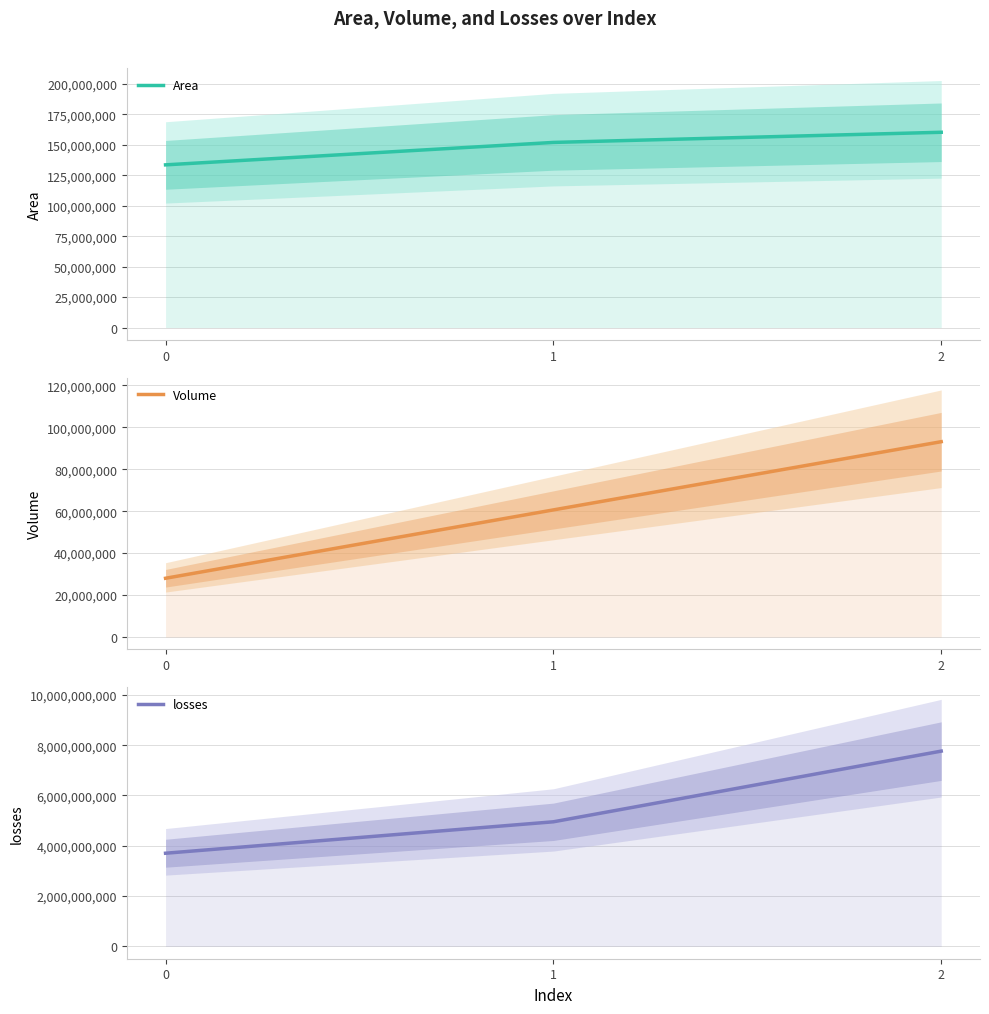

Reading left to right, list all the values displayed in this chart.

Area: 0=133530000	1=151940000	2=160280000
Volume: 0=28004600	1=60624400	2=93174896
losses: 0=3703000000	1=4953000000	2=7763000000